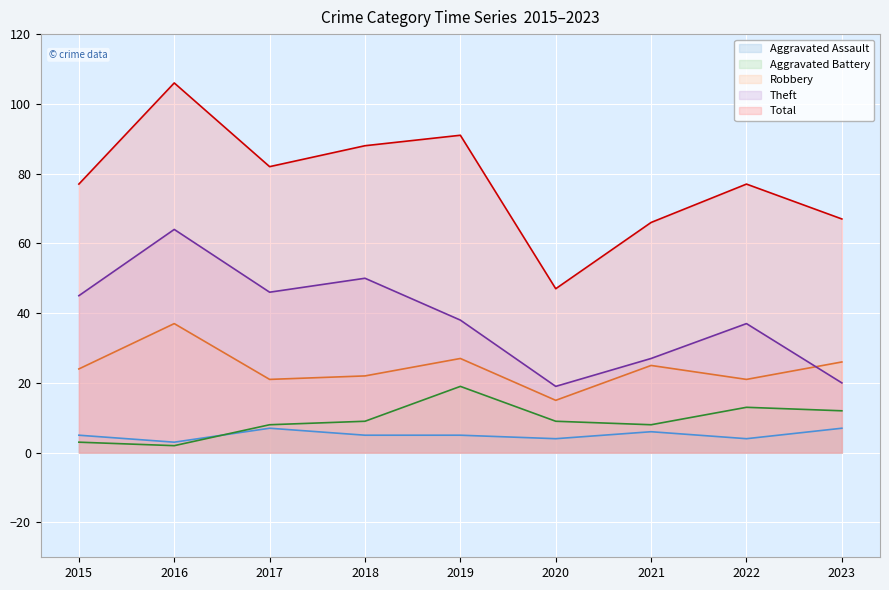

How many values in the Robbery series are below 24?

4